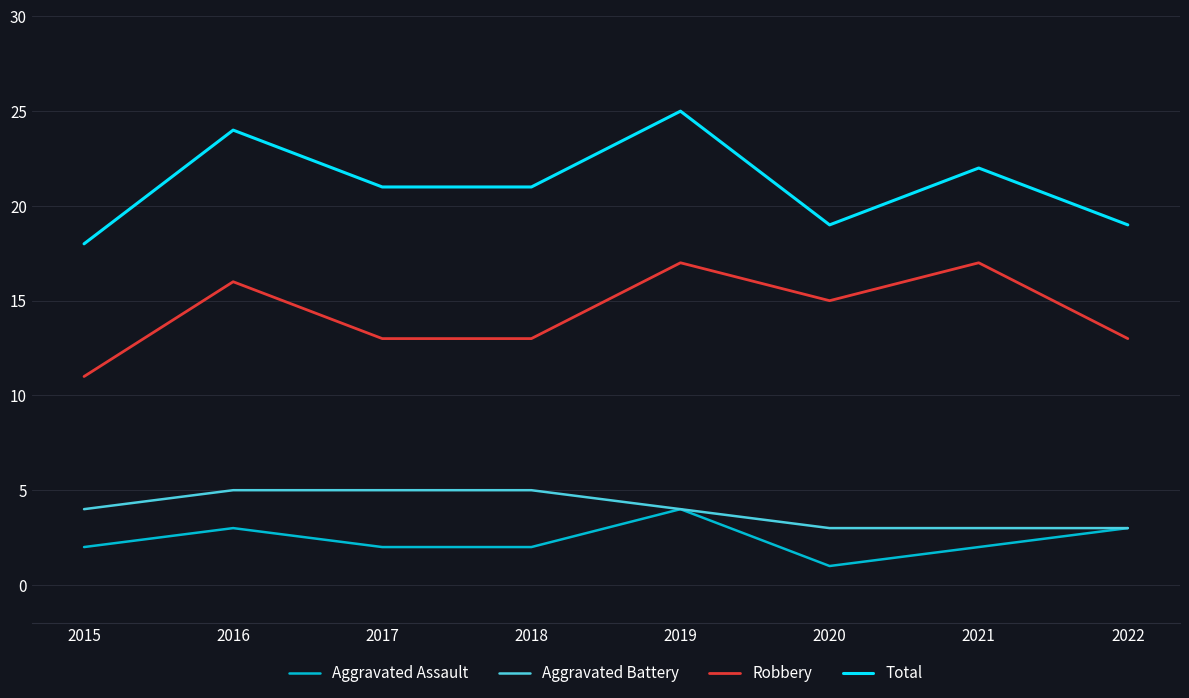

True or false: Robbery and Total cross at least once.

False